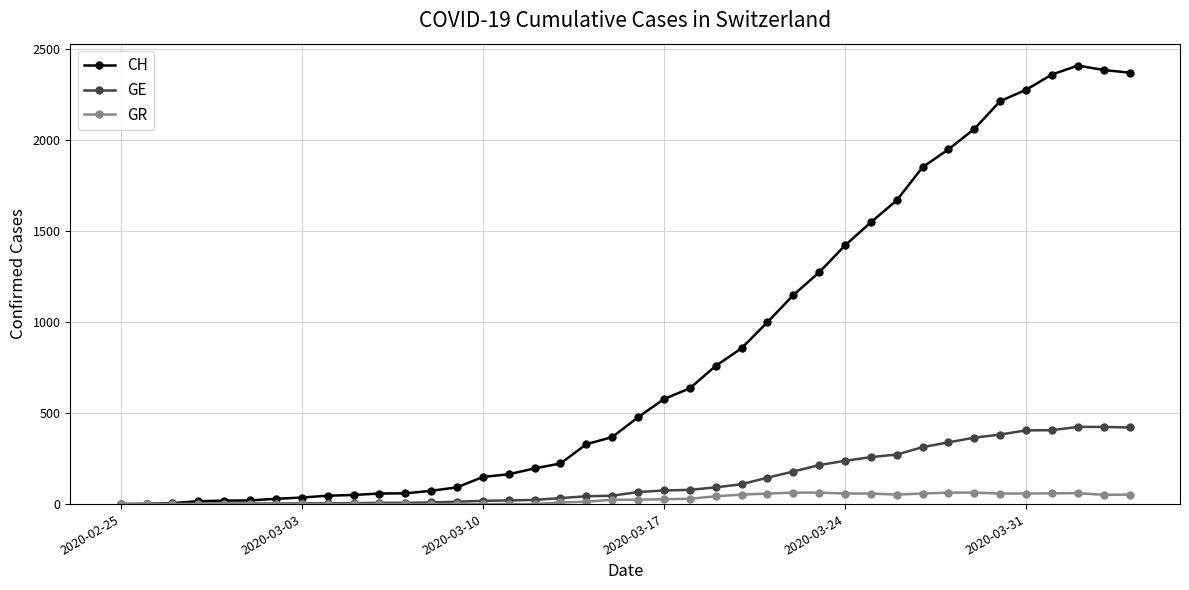

What are all the series names shown in the legend?

CH, GE, GR